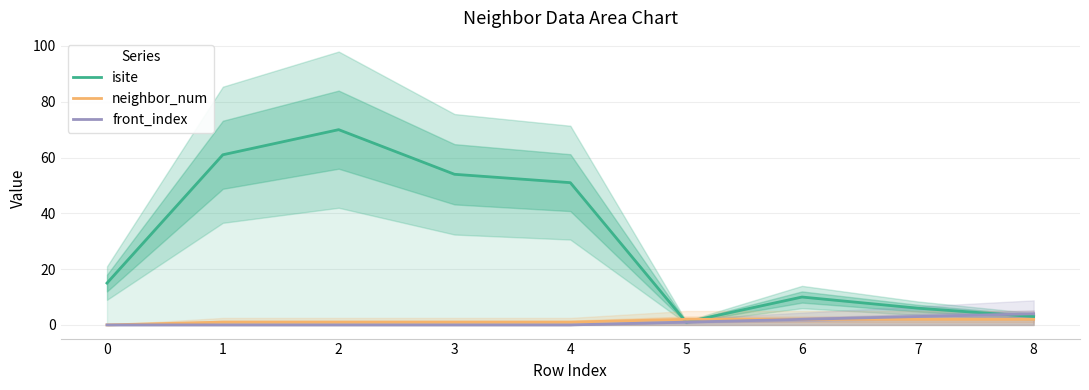

True or false: isite has more than 1 points higher than both neighbors.

True